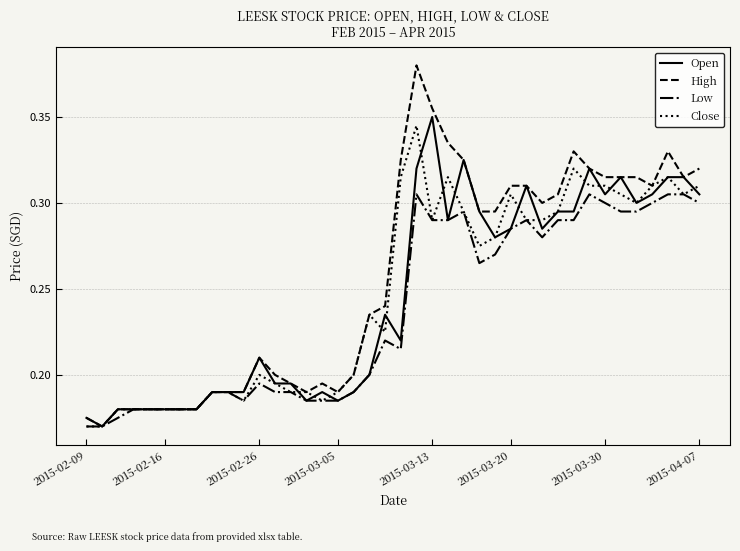

Which series has the largest total across all categories?

High